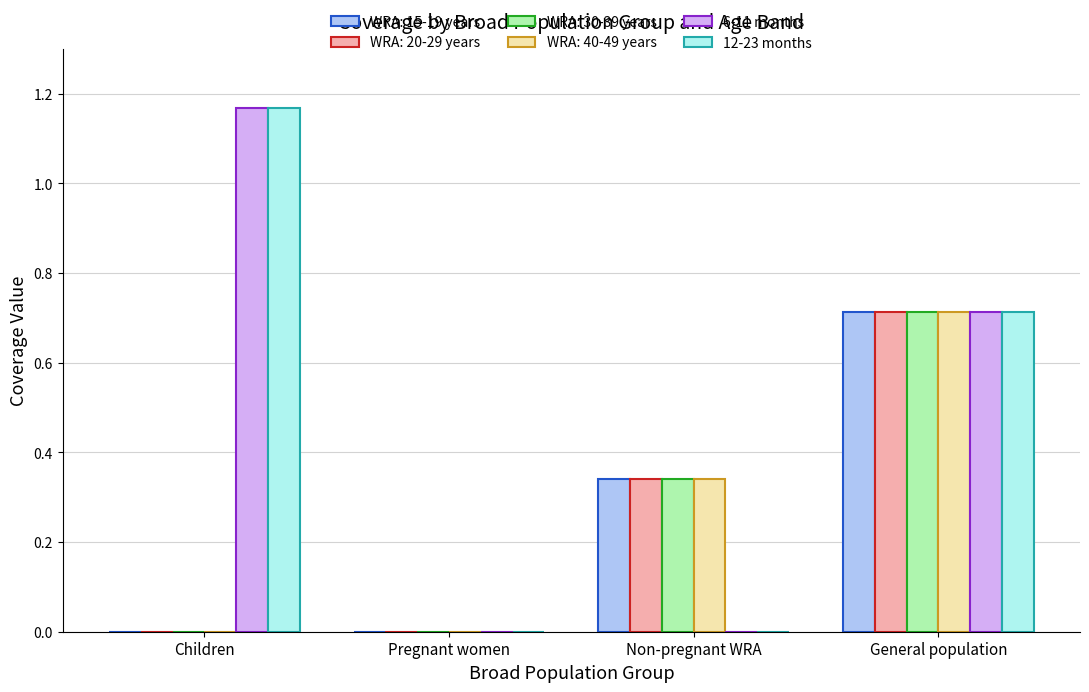

What is the sum of the WRA: 40-49 years values at Non-pregnant WRA and General population?

1.1